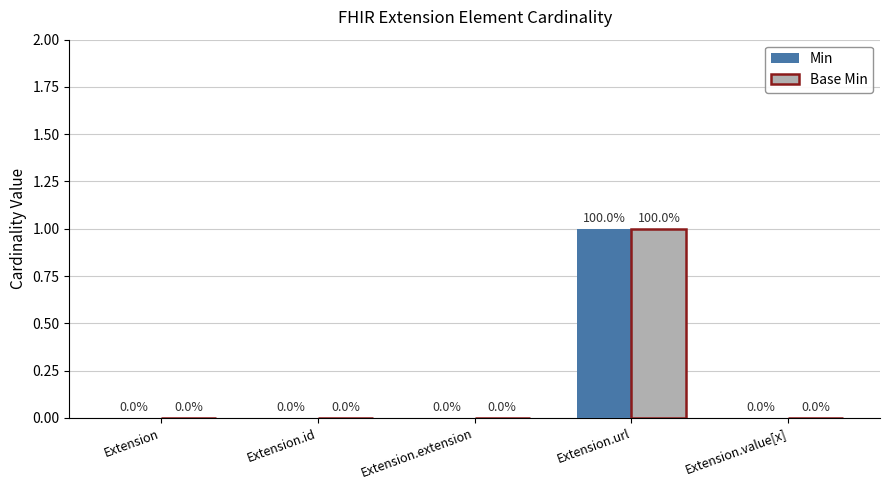

How many Min values are between 0 and 1?

5